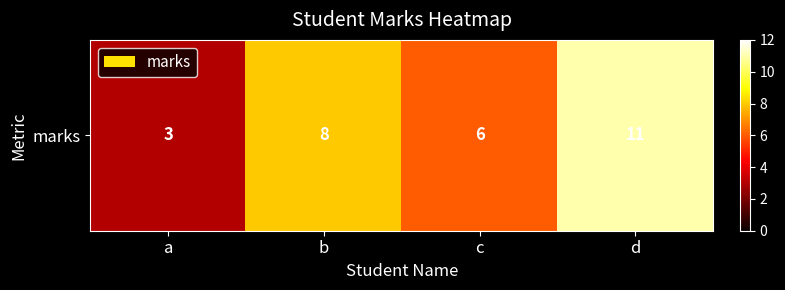

How many distinct data groups are displayed?

1